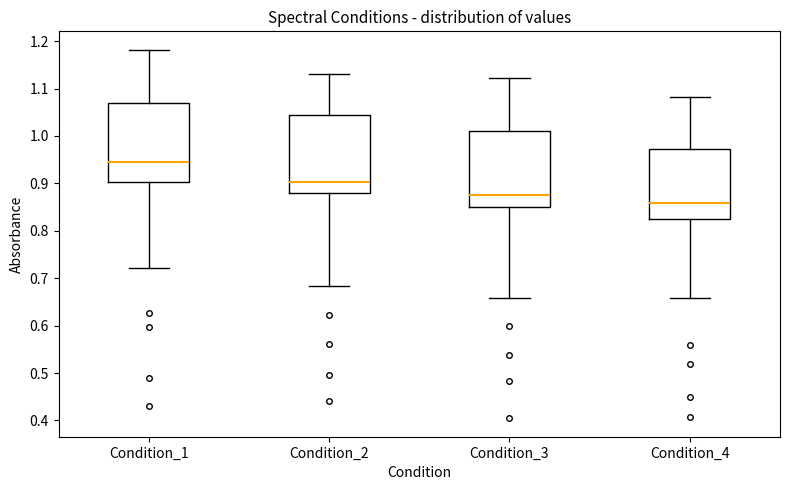

Reading left to right, transcribe this box plot: for each box, give where its median line is, the range the box spans, and where its two whiskers end, as read against the y-axis. The values are not printed on the chart, so give them approximately, as read against the axis.

Condition_1: median 0.94, box 0.90 to 1.07, whiskers 0.72 to 1.18
Condition_2: median 0.90, box 0.88 to 1.04, whiskers 0.68 to 1.13
Condition_3: median 0.87, box 0.85 to 1.01, whiskers 0.66 to 1.12
Condition_4: median 0.86, box 0.83 to 0.97, whiskers 0.66 to 1.08